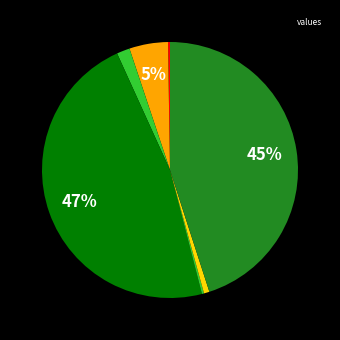

Count the number of slices in the pie.

7